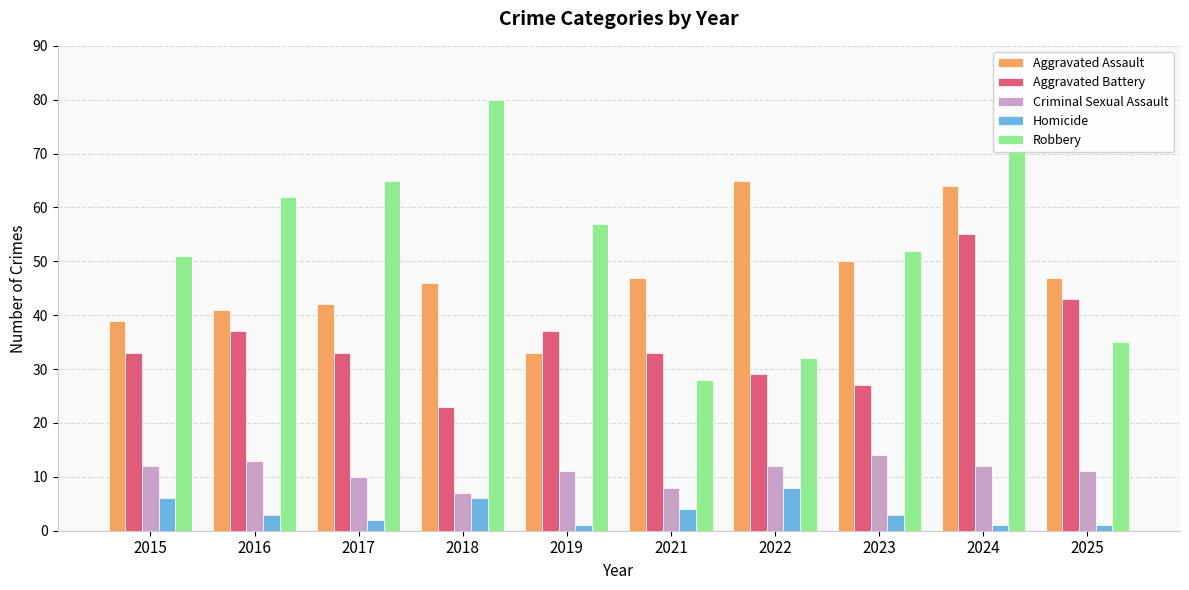

What are all the series names shown in the legend?

Aggravated Assault, Aggravated Battery, Criminal Sexual Assault, Homicide, Robbery